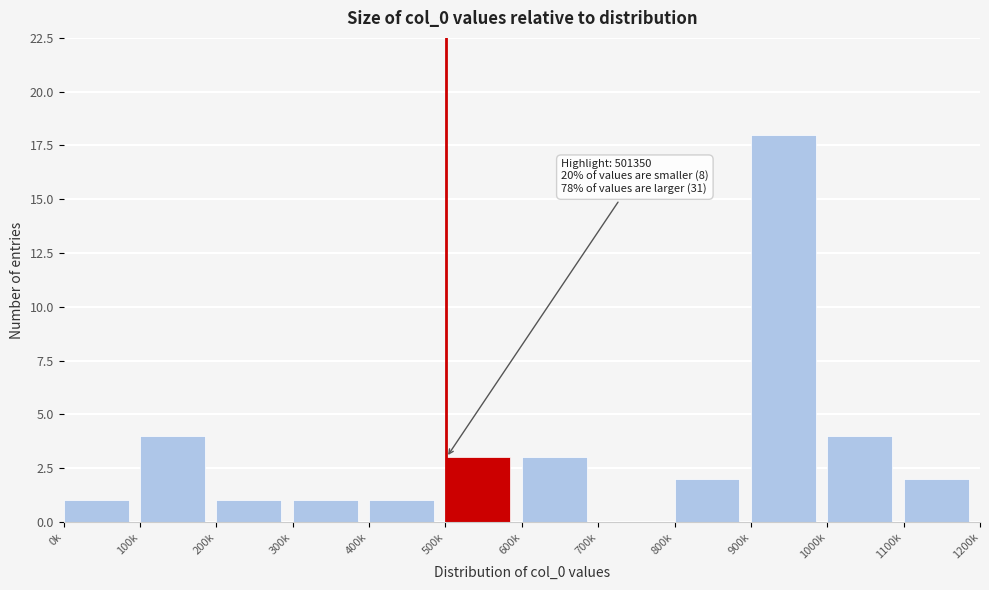

Reading left to right, extract all data points from this chart.

0k=1	100k=4	200k=1	300k=1	400k=1	500k=3	600k=3	700k=0	800k=2	900k=18	1000k=4	1100k=2